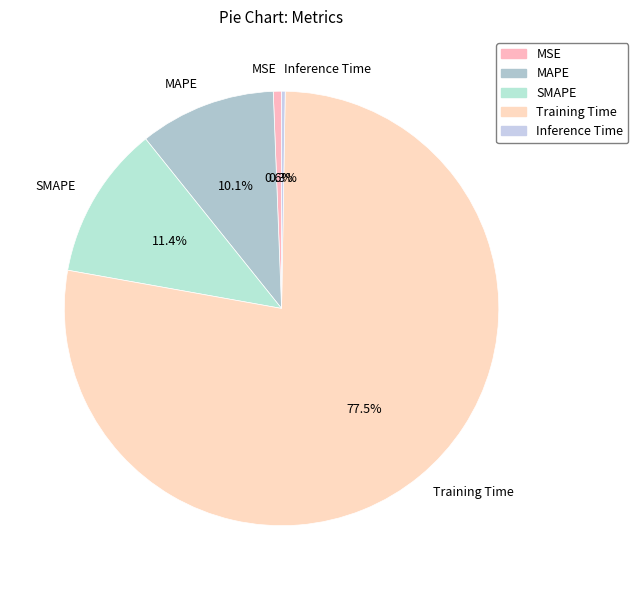

Which category accounts for the majority?

Training Time